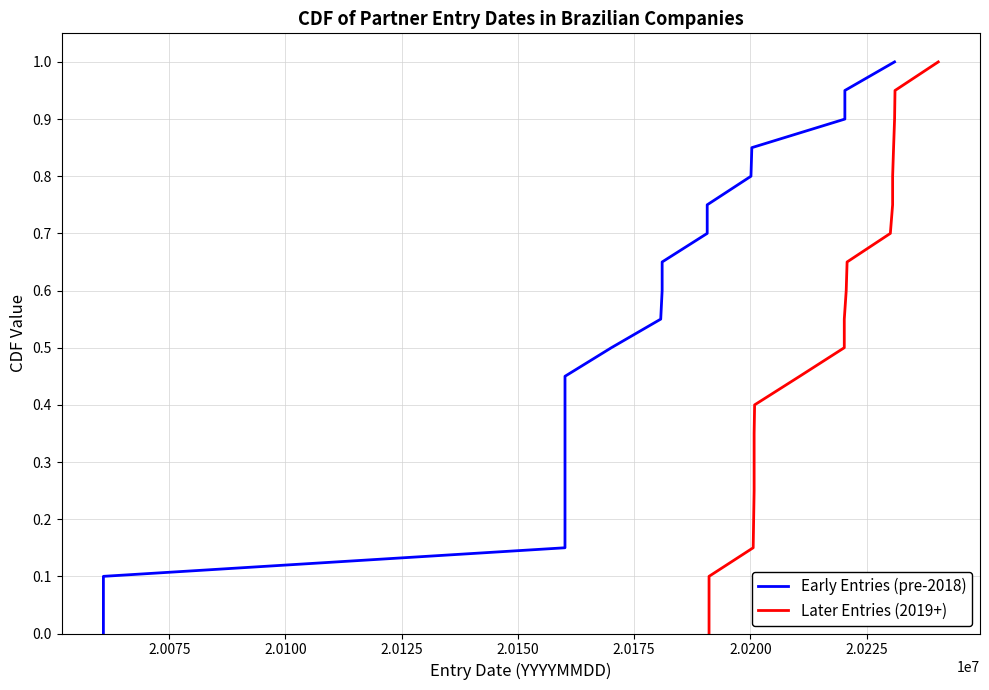

True or false: Early Entries (pre-2018) and Later Entries (2019+) cross at least once.

False